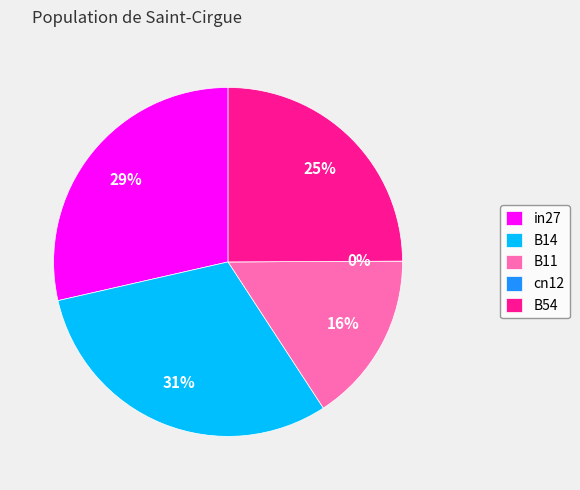

True or false: B14 accounts for 31% of the total.

True